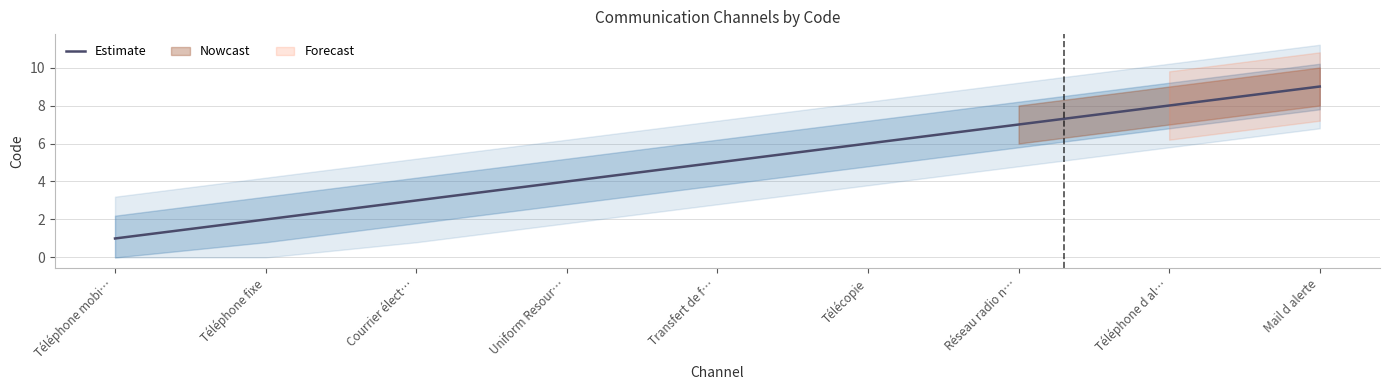

What is the greatest value displayed?

9